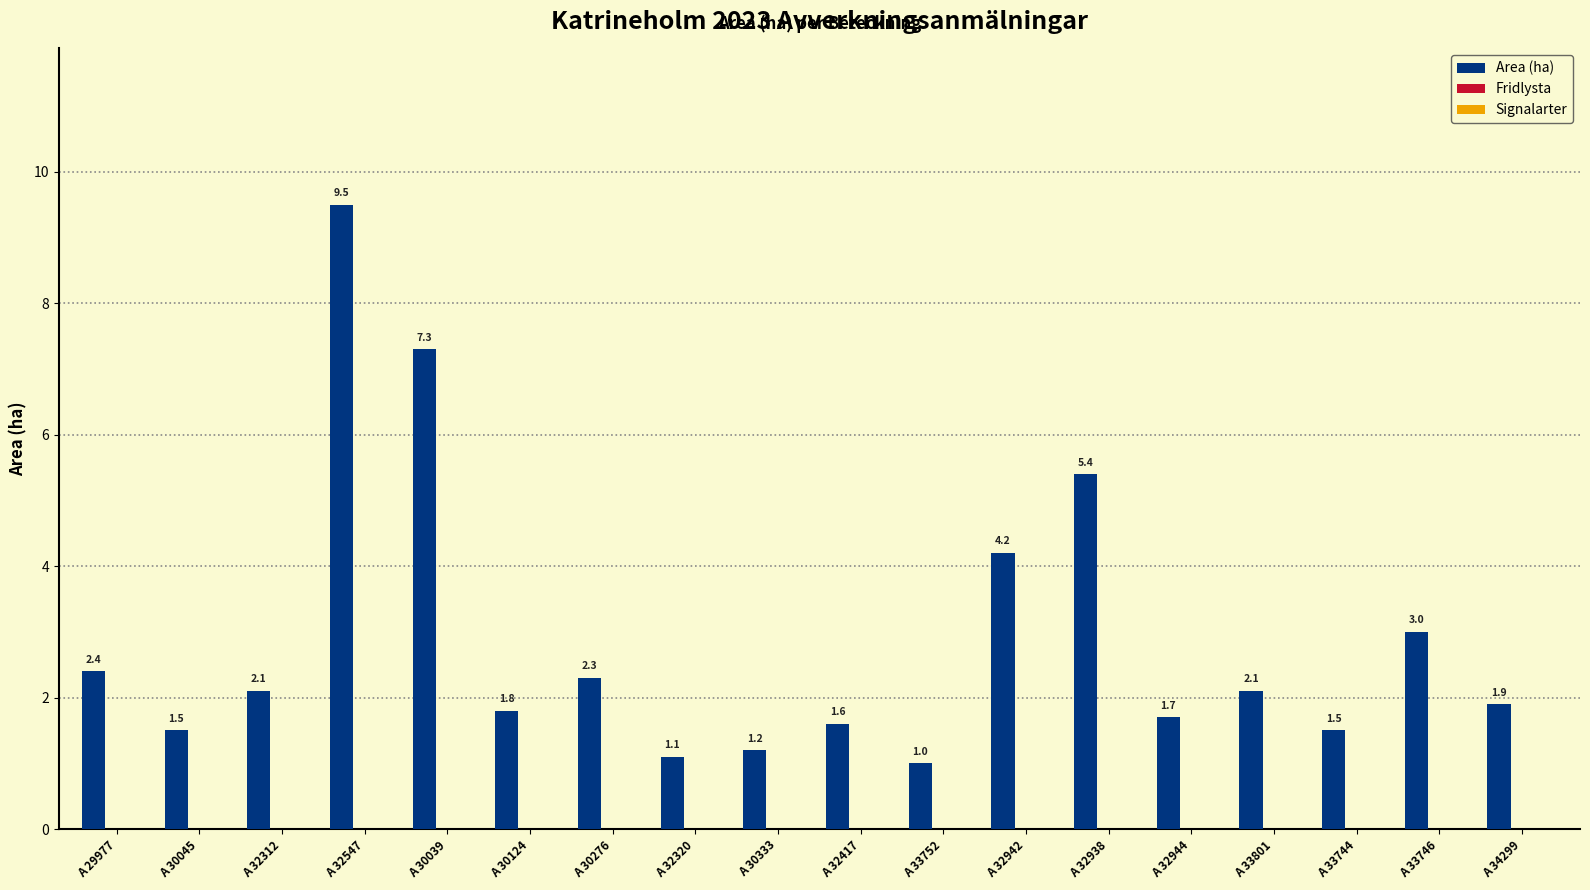

How many bars are there in total?

18